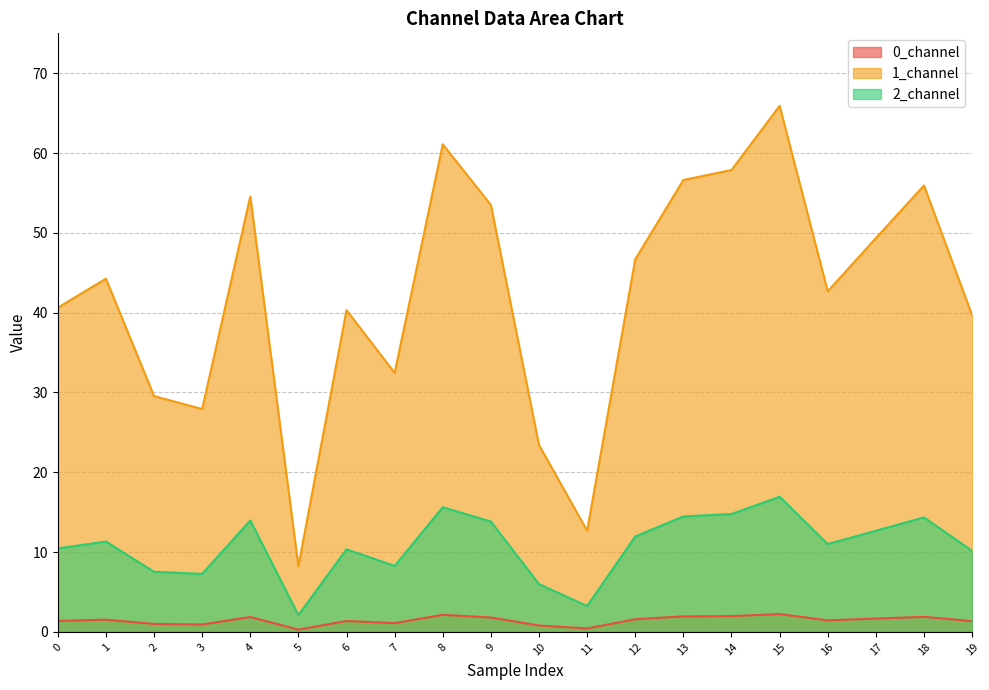

At which category does 2_channel reach its first local peak?

1